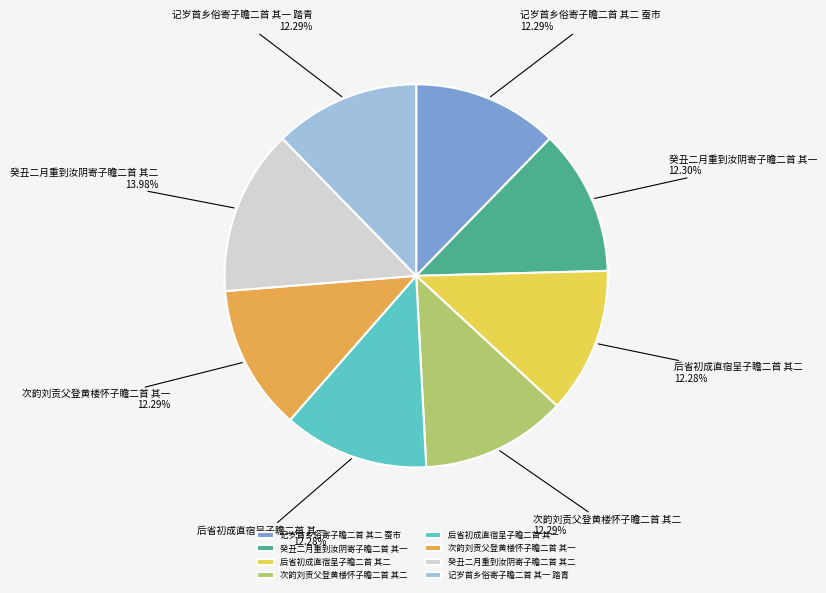

Which has a higher value, 次韵刘贡父登黄楼怀子瞻二首 其二 or 癸丑二月重到汝阴寄子瞻二首 其二?

癸丑二月重到汝阴寄子瞻二首 其二